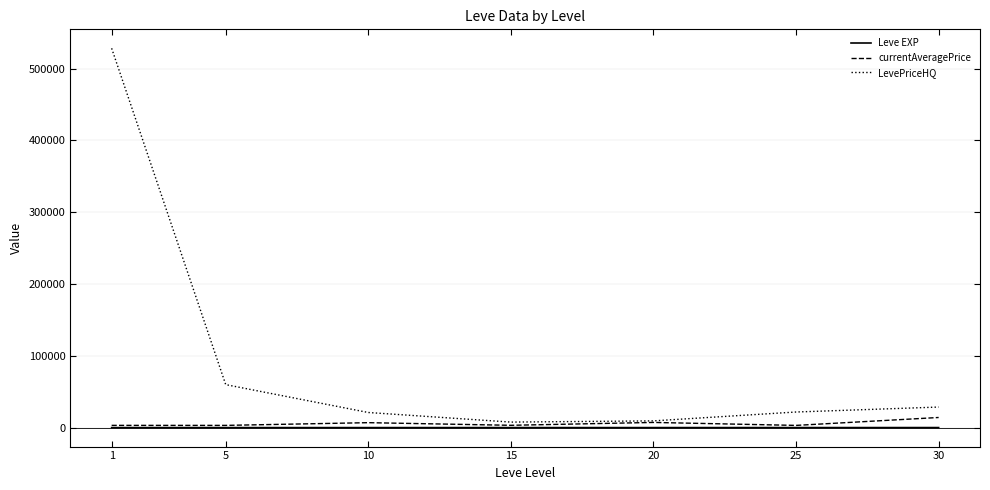

Which series has the largest total across all categories?

LevePriceHQ